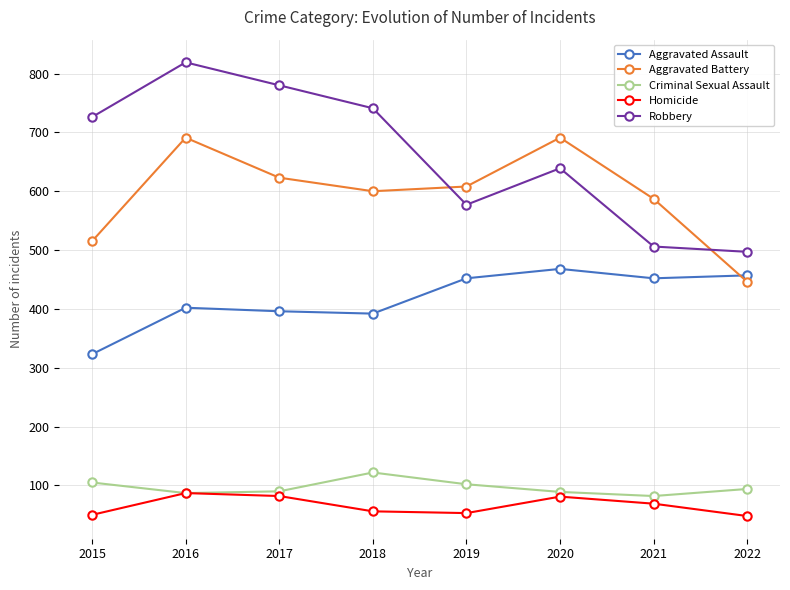

At which category does Criminal Sexual Assault reach its first local peak?

2018